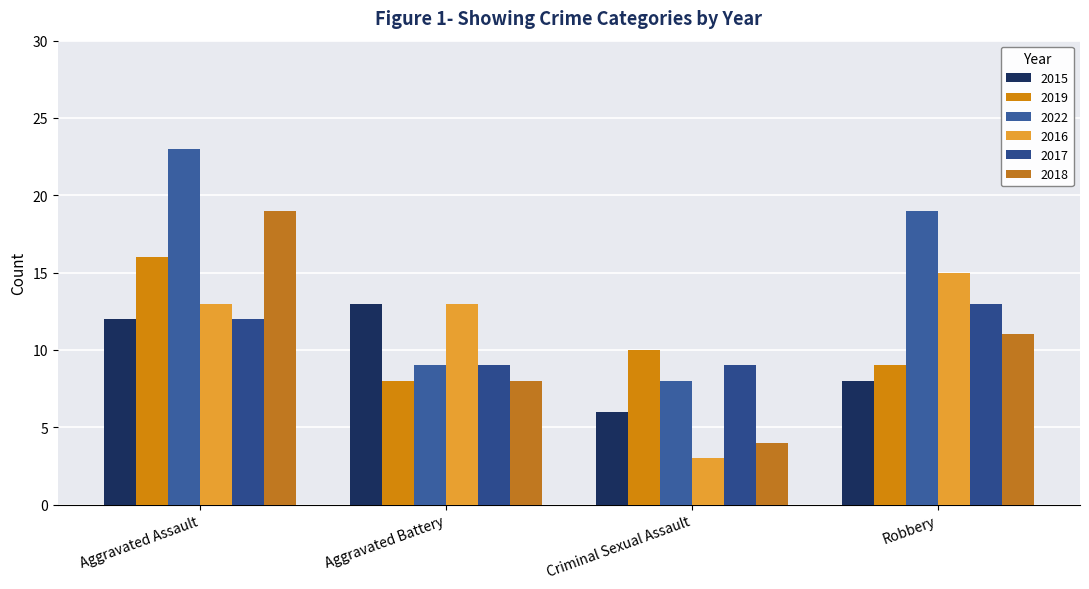

How many 2016 values are between 13 and 15?

3